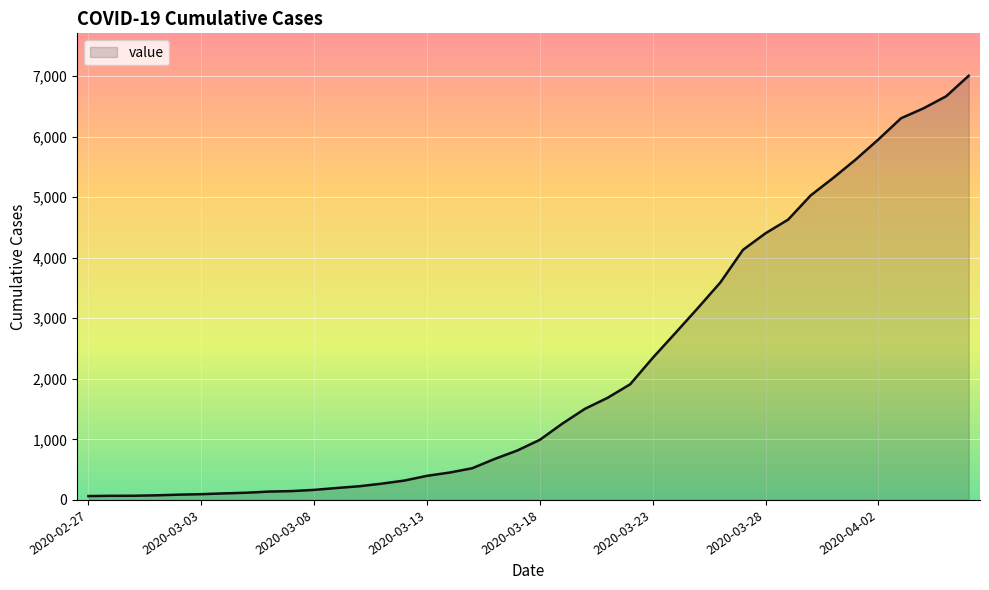

What is the difference between the second highest and second lowest values?

6596